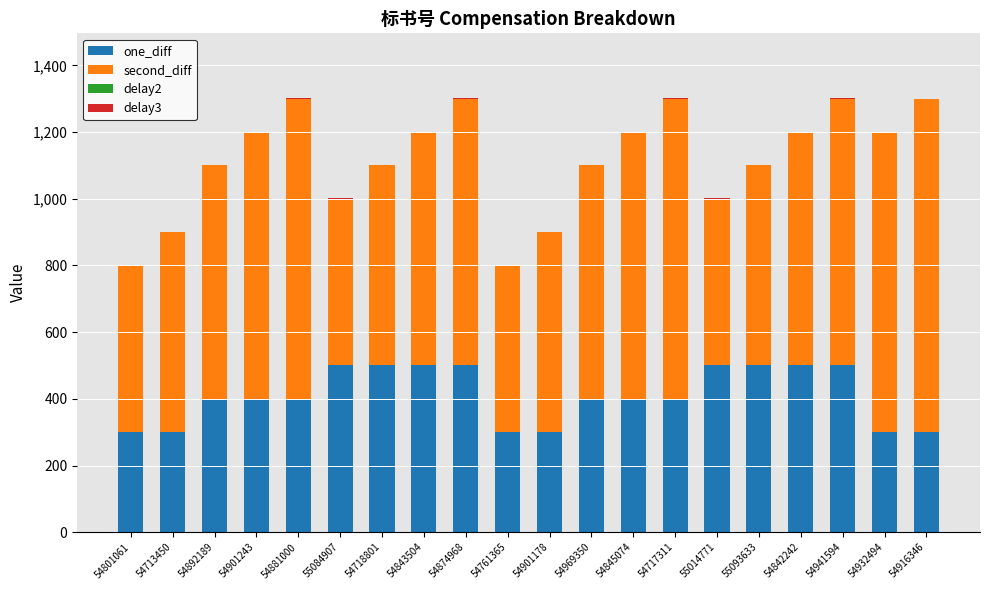

The value of one_diff at 54717311 is 543.4. True or false?

False